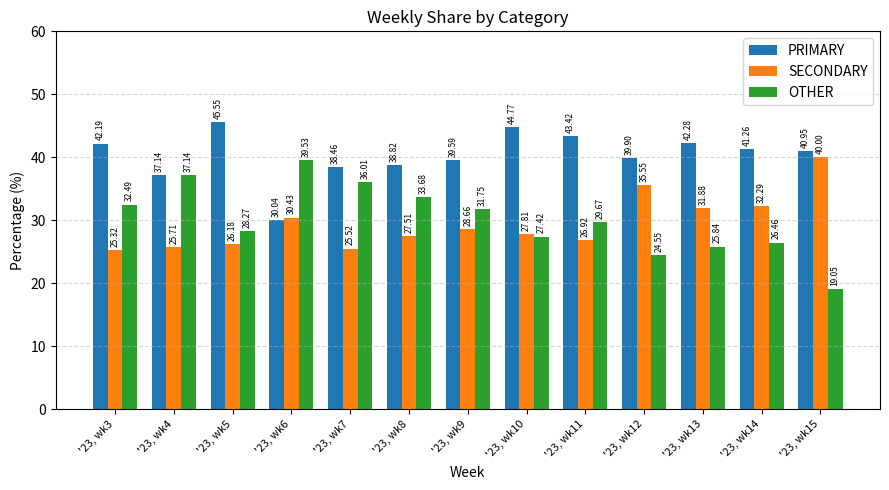

Which series has the largest range (max minus min)?

OTHER